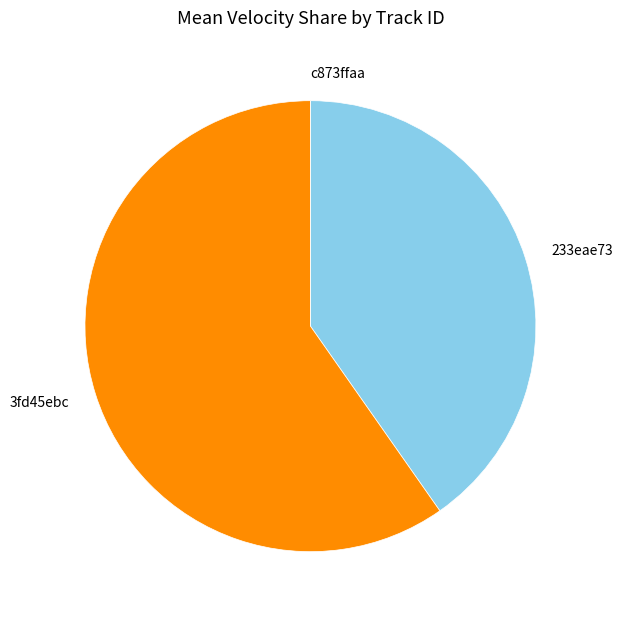

Combined, do 233eae73 and 3fd45ebc account for over 50%?

Yes